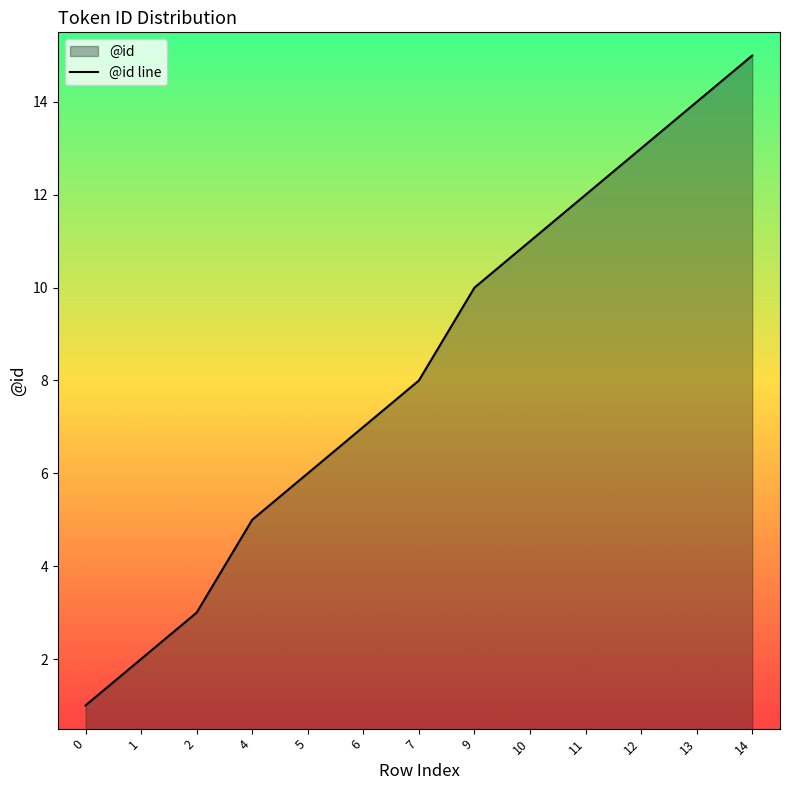

Approximately how many times larger is the value at 12 compared to 9?

1.3